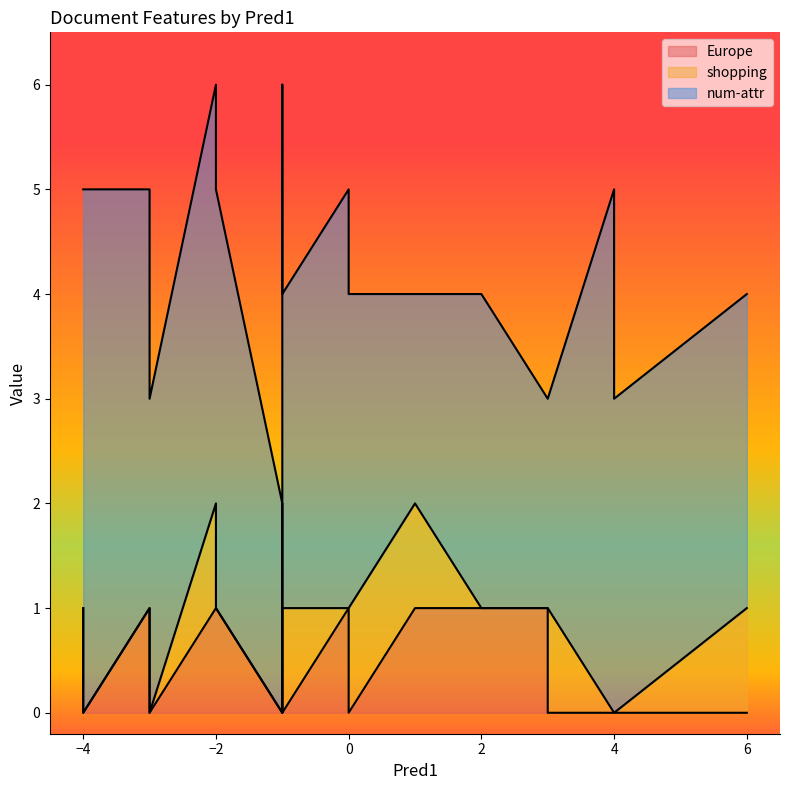

Reading right to left, extract all data points from this chart.

Europe: 1	0	1	1	0	1	1	1	0	0	0	0	1	0	1	0	1	1	1	0
shopping: 1	0	1	0	1	0	1	0	0	1	0	1	0	0	0	1	0	0	0	0
num-attr: 4	5	2	4	3	4	4	4	3	3	3	2	4	2	2	3	4	3	4	5